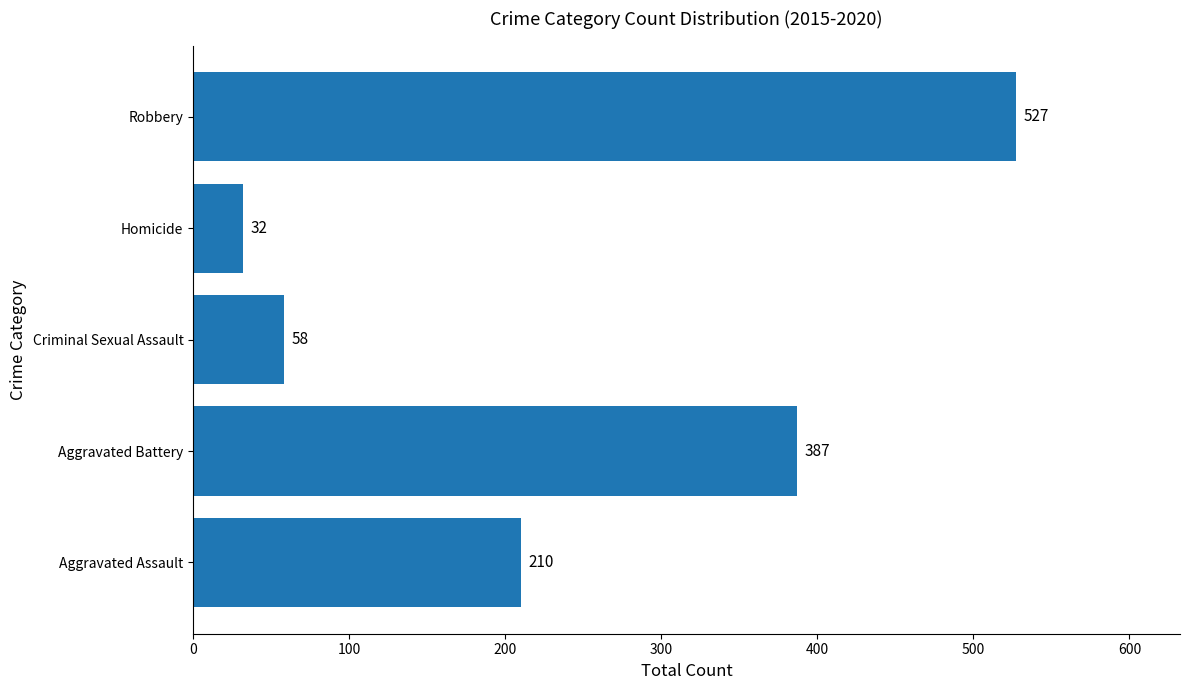

How many values are below 210?

2